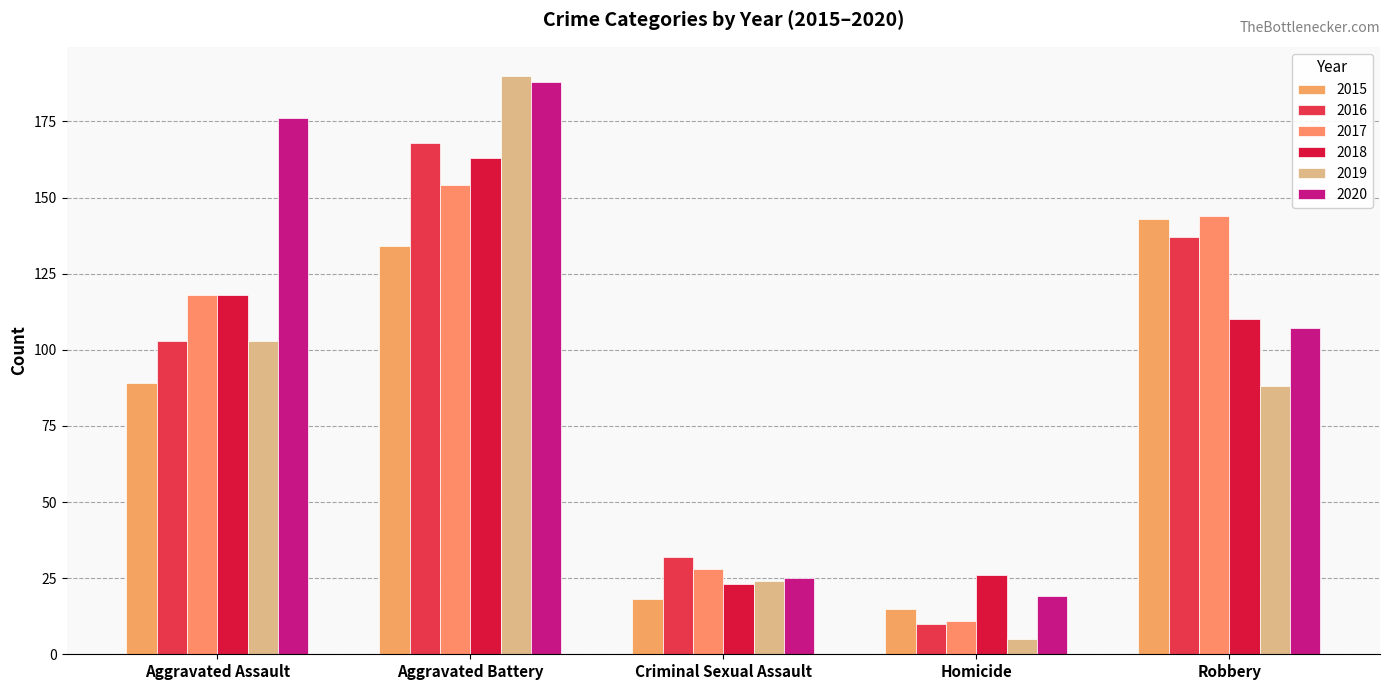

What is the minimum value shown in the chart?

5